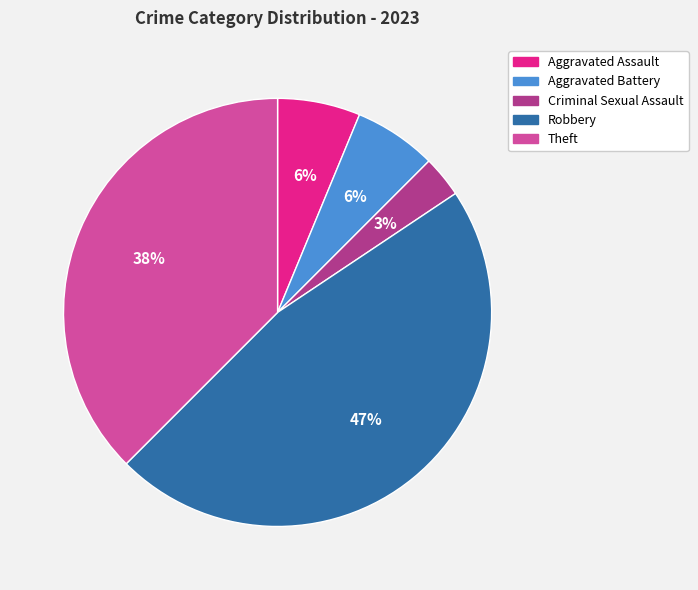

Does Aggravated Assault represent more than half of the total?

No